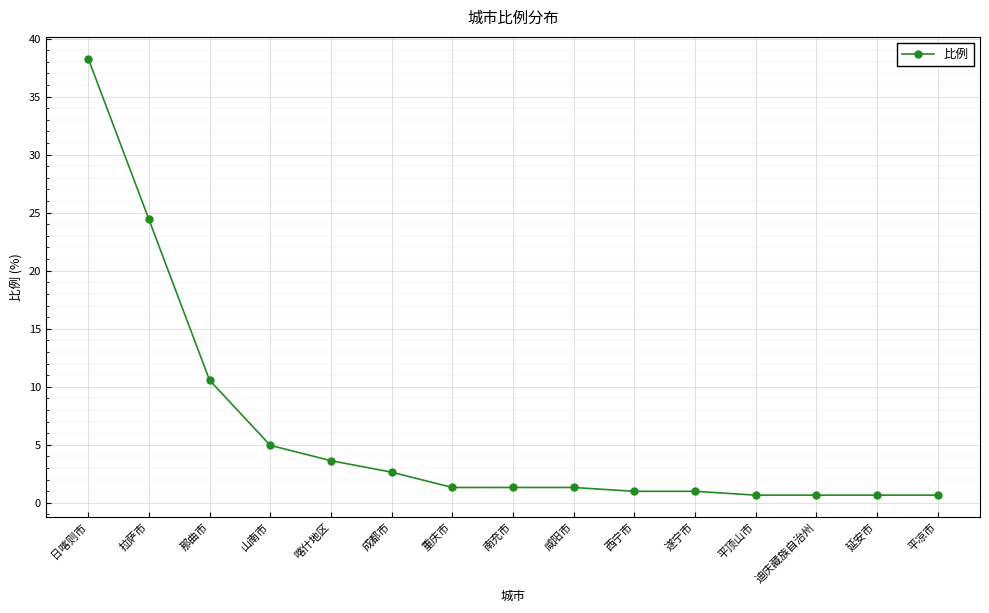

What is the change in value from 拉萨市 to 遂宁市?

-23.4